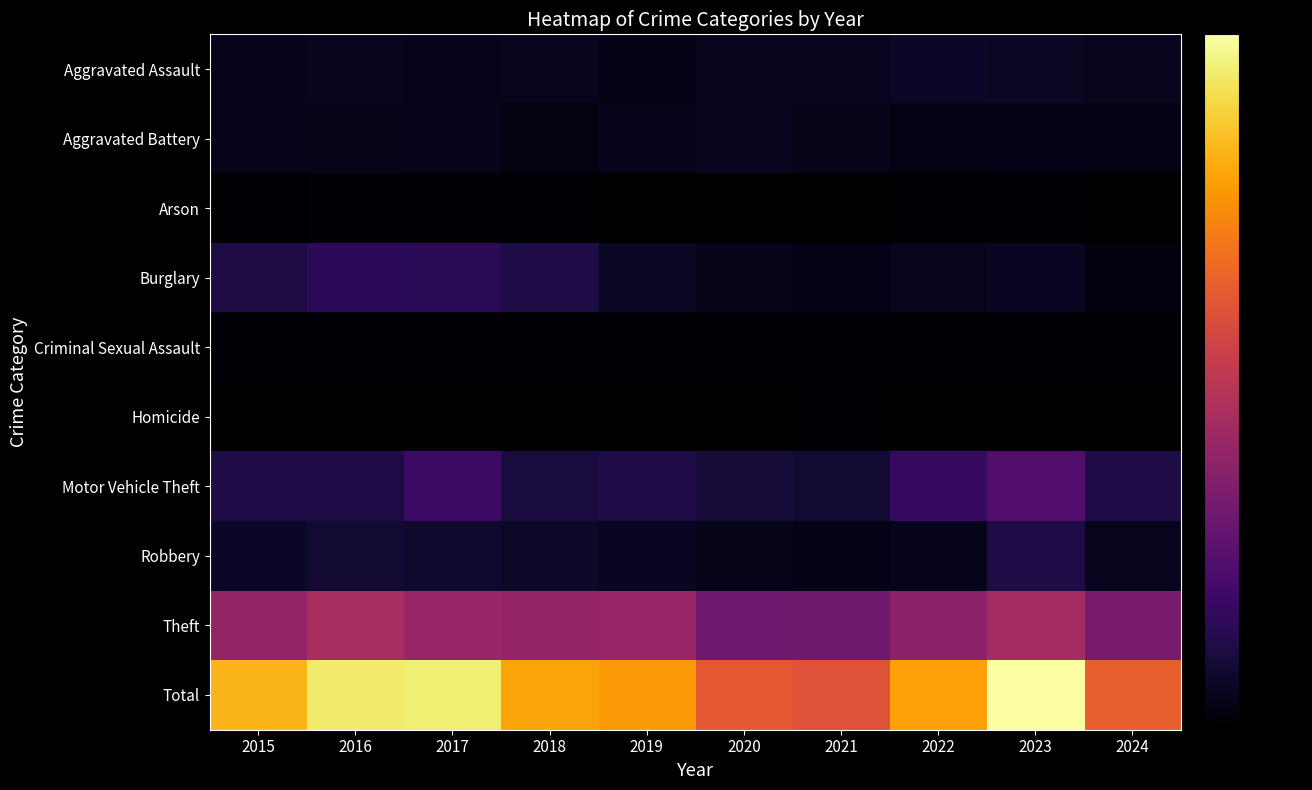

How many data points does each series have?

10